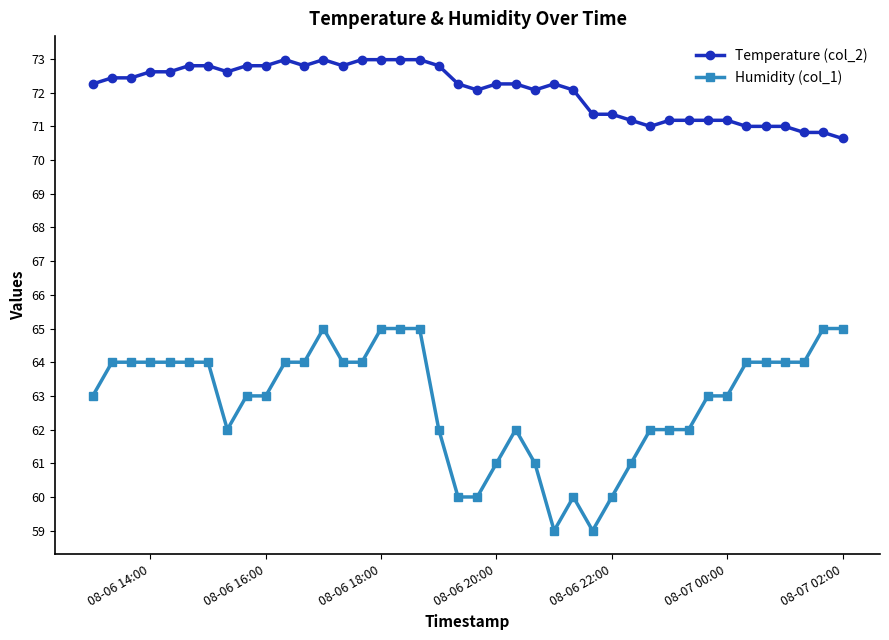

Rank the series by their maximum value, from lowest to highest.

Humidity (col_1), Temperature (col_2)